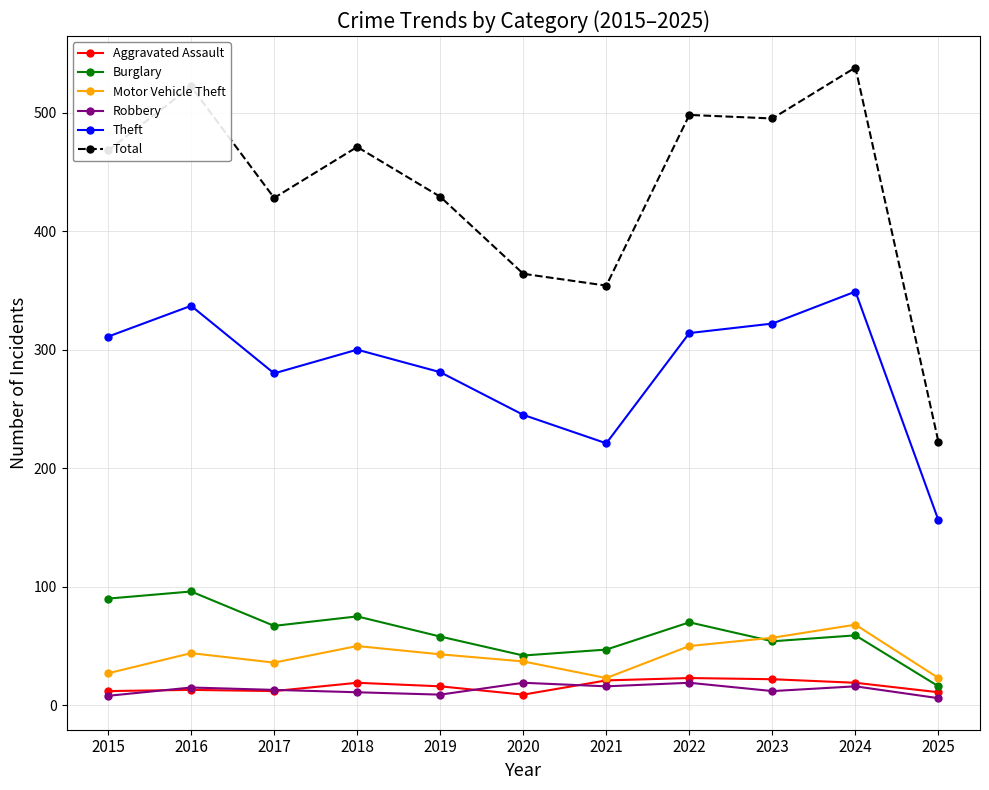

Rank the series at 2019 from highest to lowest value.

Total, Theft, Burglary, Motor Vehicle Theft, Aggravated Assault, Robbery